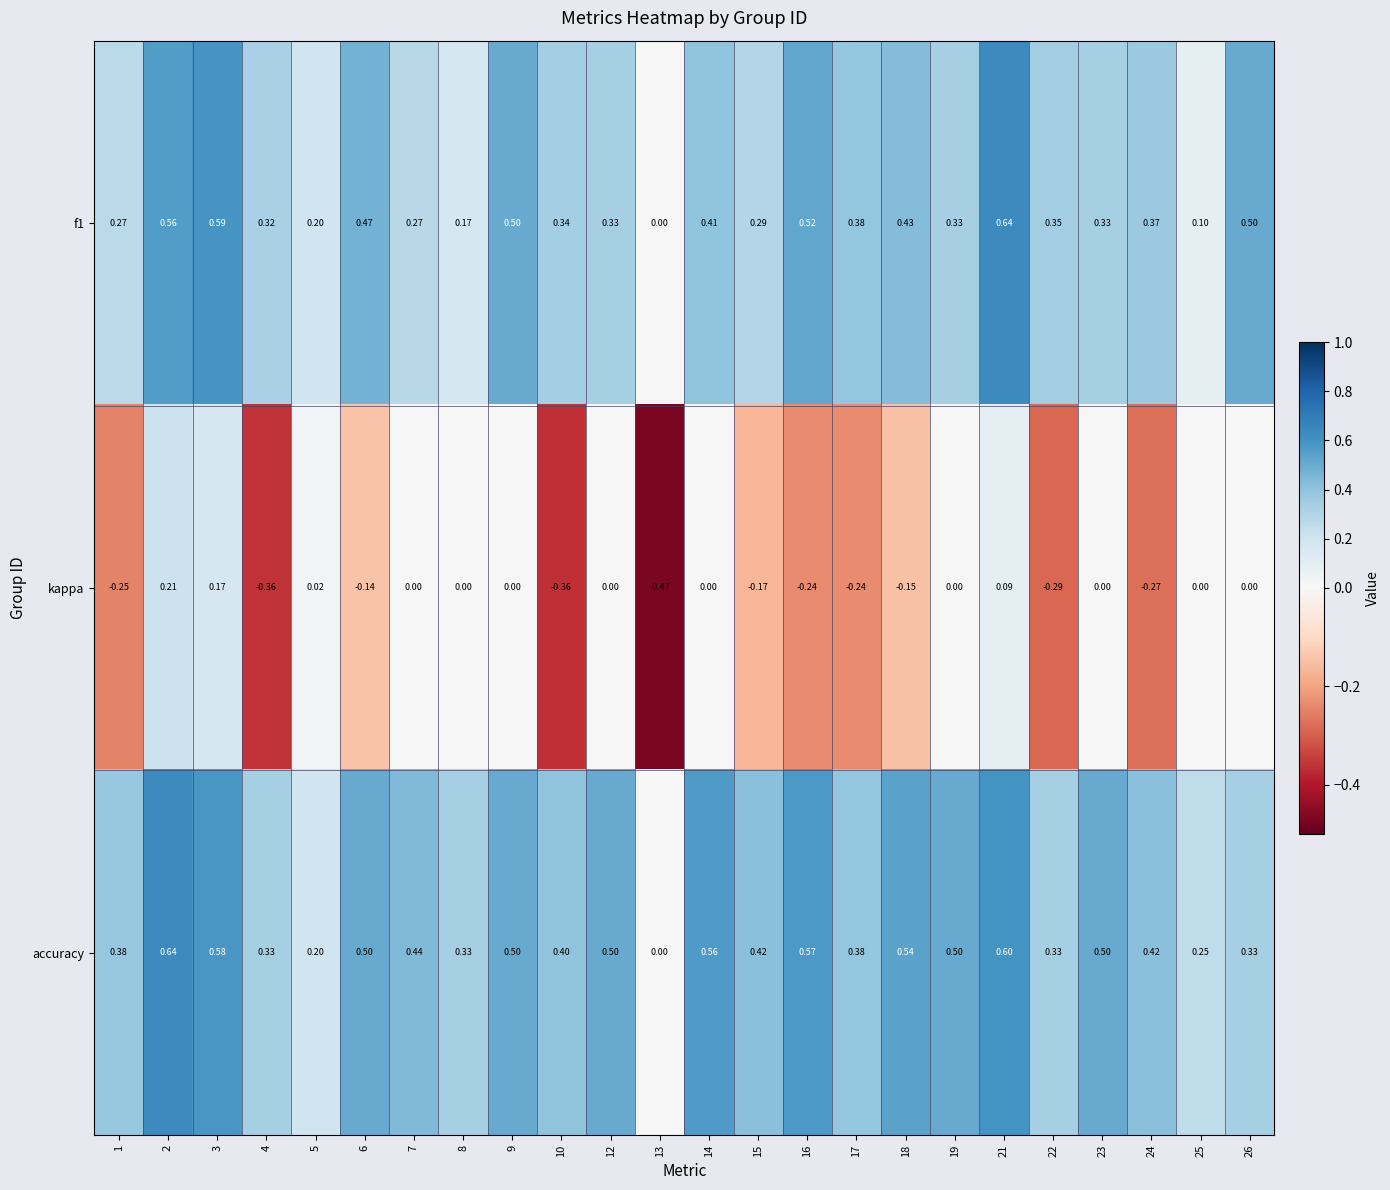

Which series has the largest range (max minus min)?

kappa